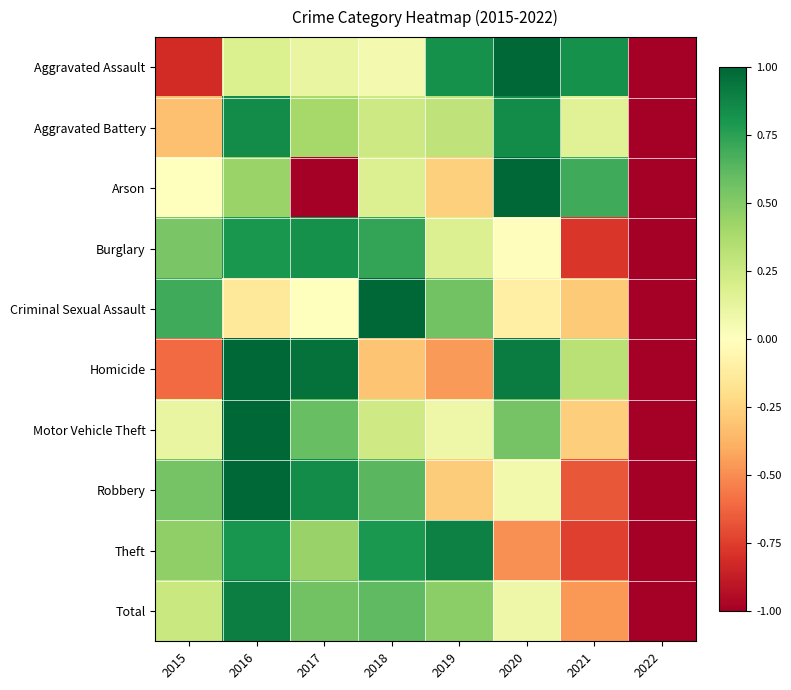

What is the total value across all series at 2021?

-1.2